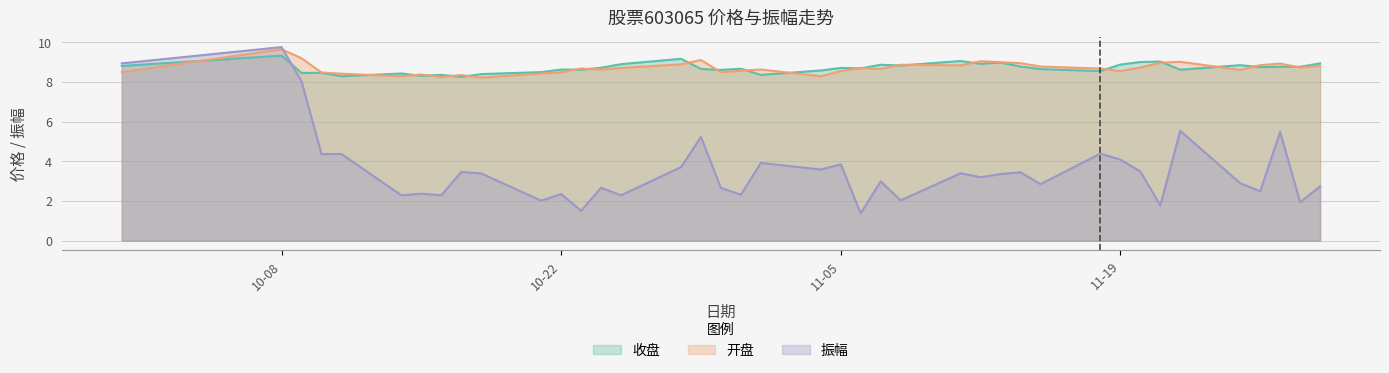

Between 2024-11-28 and 2024-10-16, which is larger?

2024-11-28